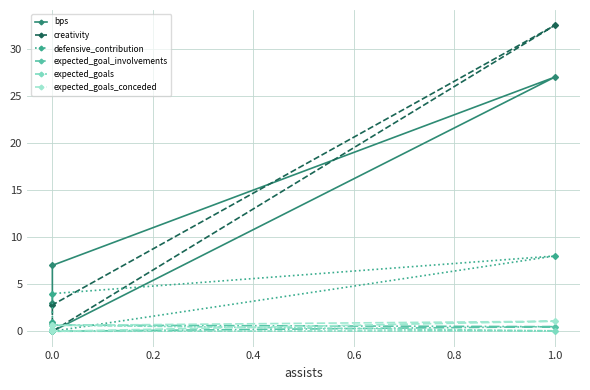

What are all the series names shown in the legend?

bps, creativity, defensive_contribution, expected_goal_involvements, expected_goals, expected_goals_conceded